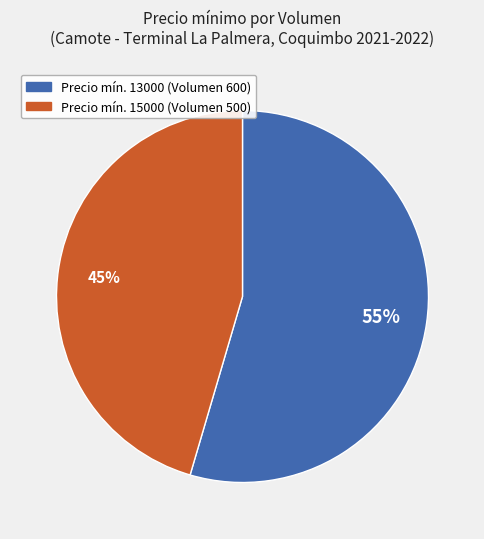

How many segments does this pie chart have?

2